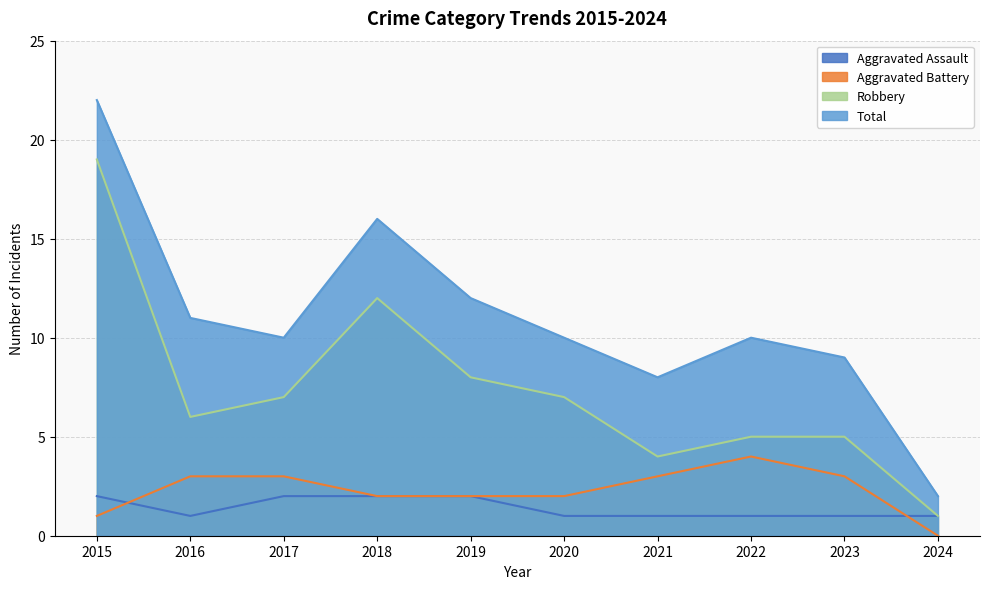

What is the total value across all series at 2019?

24